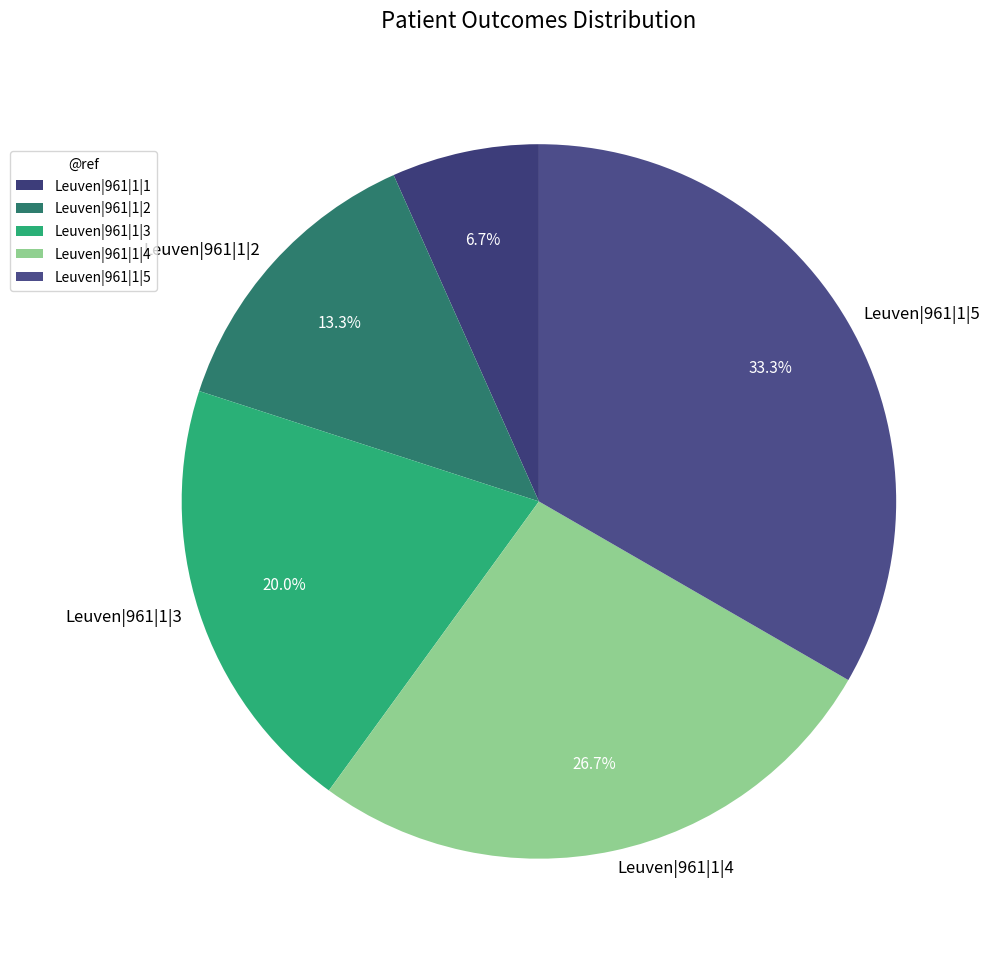

What percentage is NOT represented by Leuven|961|1|5?

66.7%